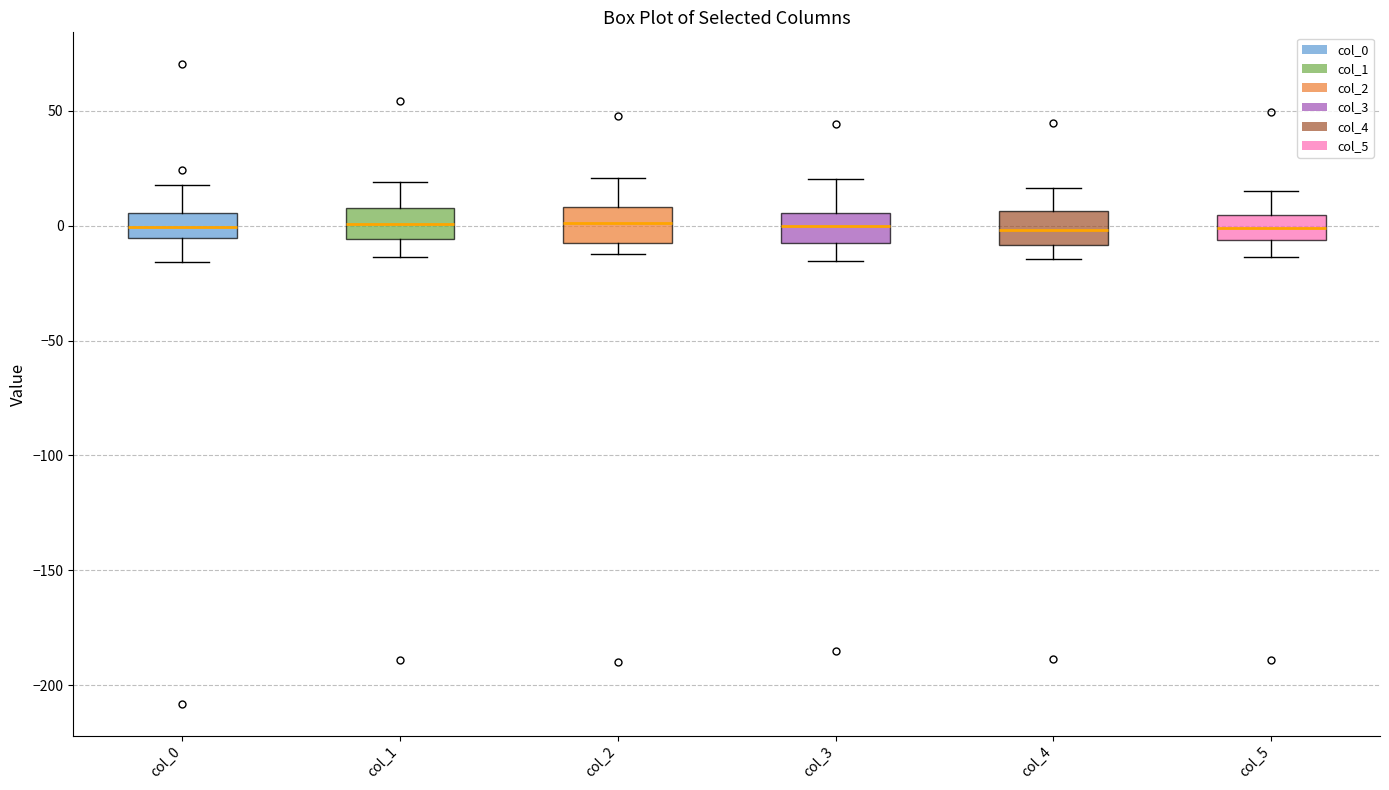

Reading left to right, transcribe this box plot: for each box, give where its median line is, the range the box spans, and where its two whiskers end, as read against the y-axis. The values are not printed on the chart, so give them approximately, as read against the axis.

col_0: median 0, box -5 to 5, whiskers -15 to 20
col_1: median 0, box -5 to 10, whiskers -15 to 20
col_2: median 0, box -5 to 10, whiskers -10 to 20
col_3: median 0, box -10 to 5, whiskers -15 to 20
col_4: median 0, box -10 to 5, whiskers -15 to 15
col_5: median 0, box -5 to 5, whiskers -15 to 15